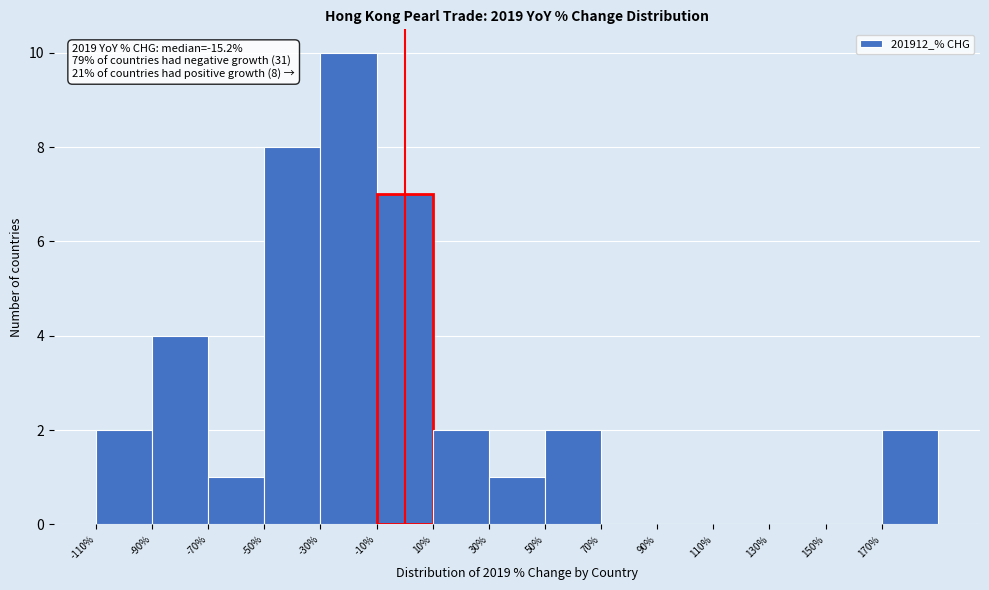

Over which range of the x-axis is the bar tallest?

-30 to -10